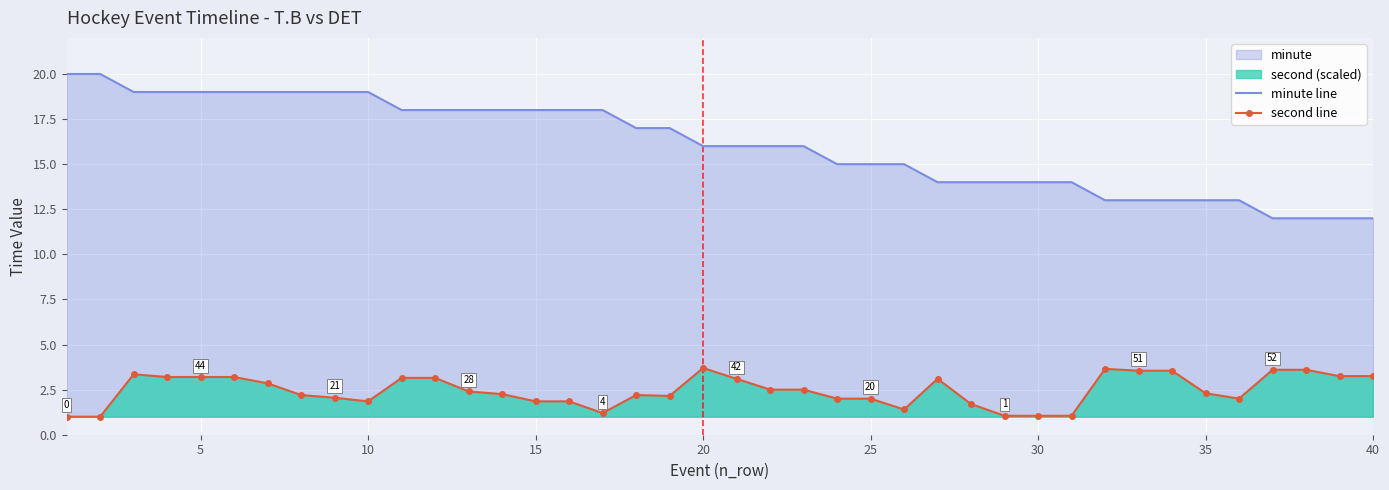

Rank the series by their maximum value, from lowest to highest.

second line, minute line